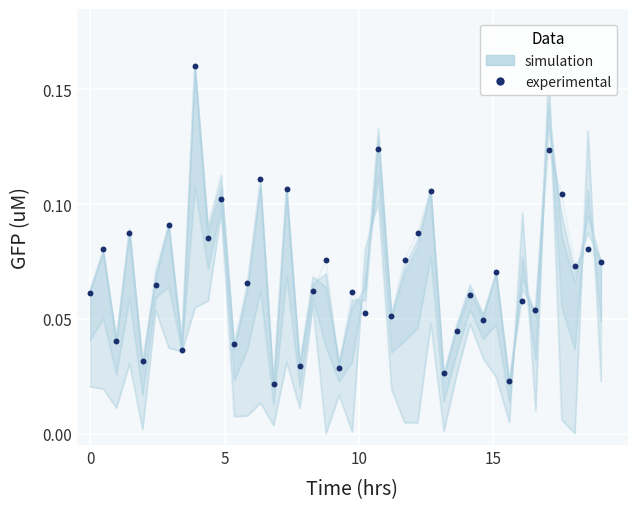

Which series has the largest total across all categories?

experimental